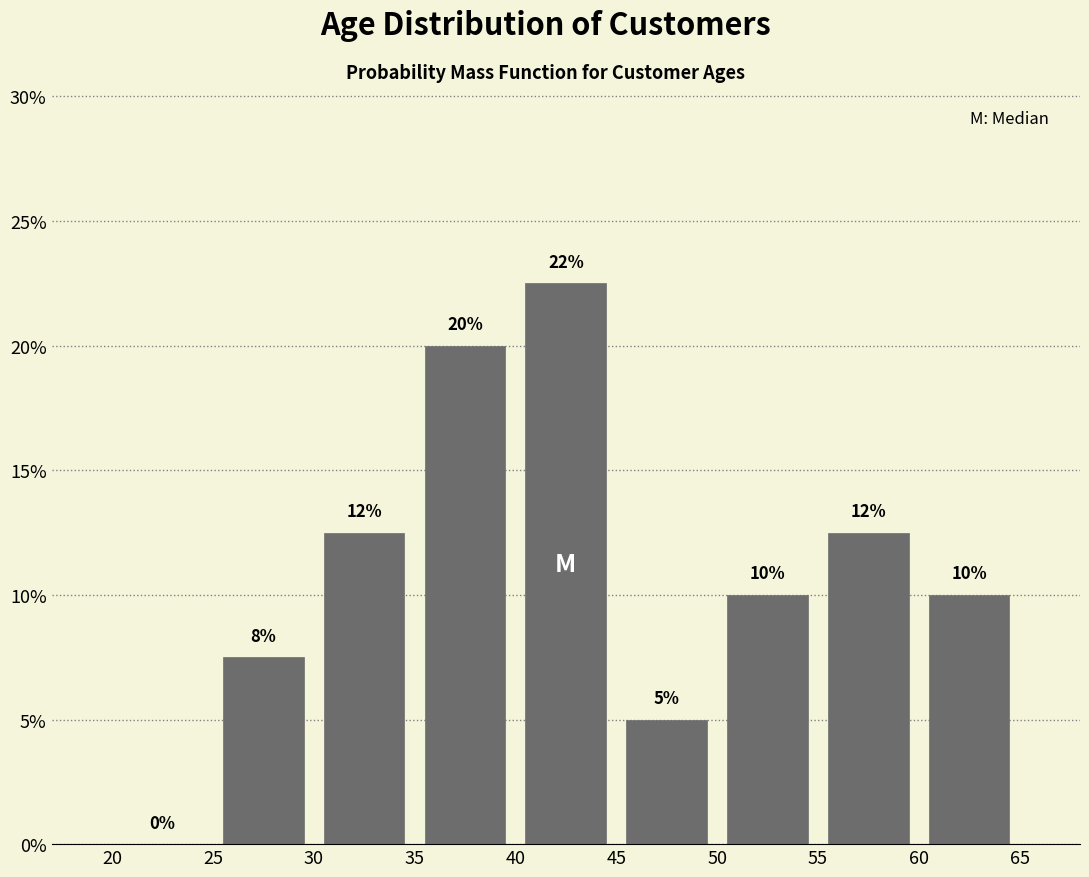

Which range on the x-axis has the tallest bar?

40 to 45